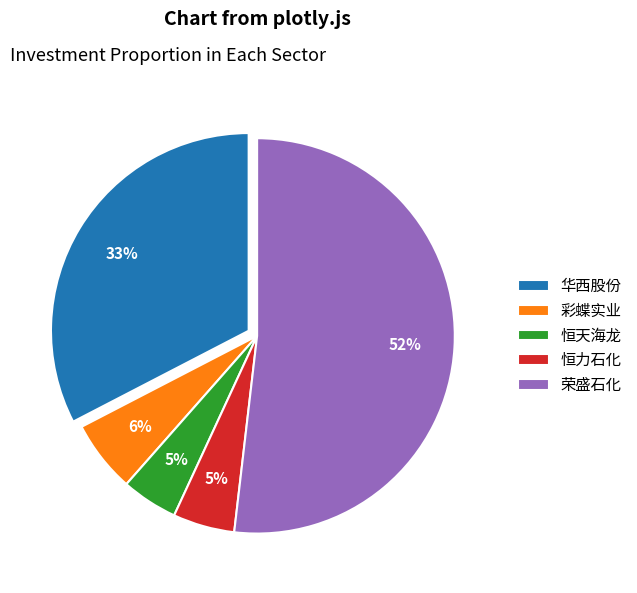

How many segments does this pie chart have?

5